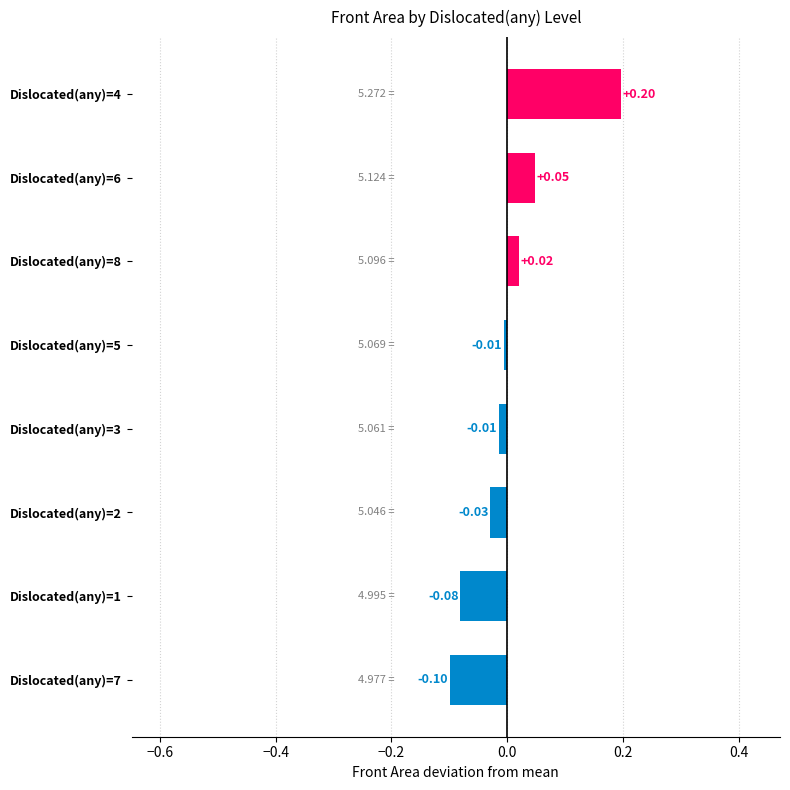

Which label corresponds to the smallest value in the chart?

Dislocated(any)=7